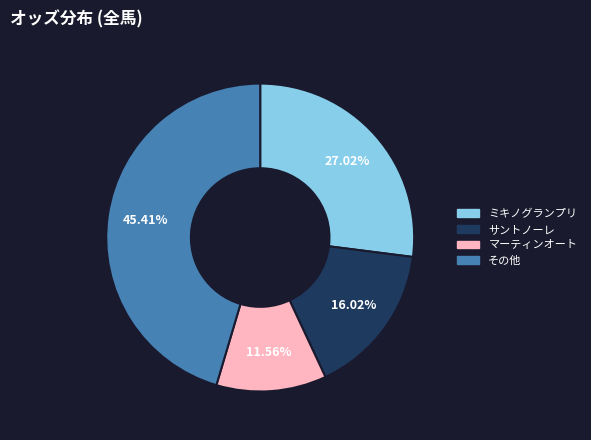

How many segments does this pie chart have?

4